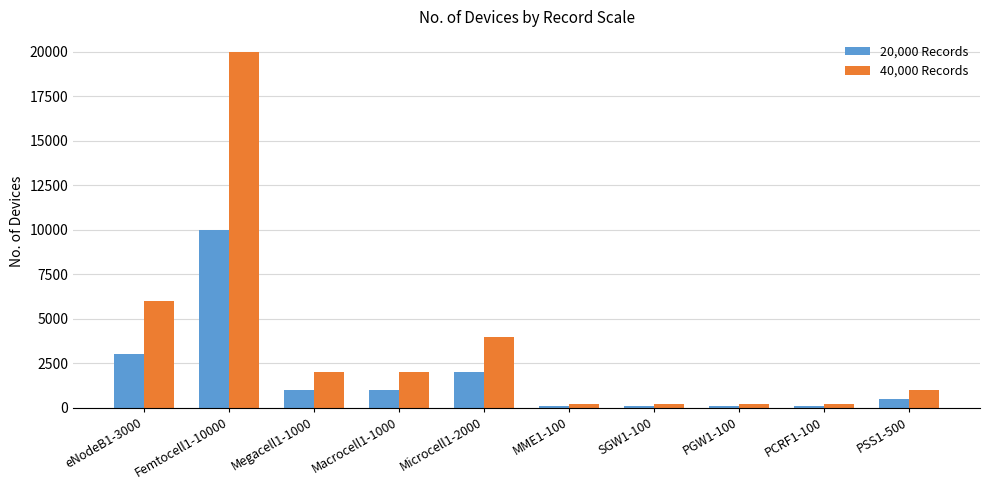

What is the sum of the 40,000 Records values at PSS1-500 and Femtocell1-10000?

21000